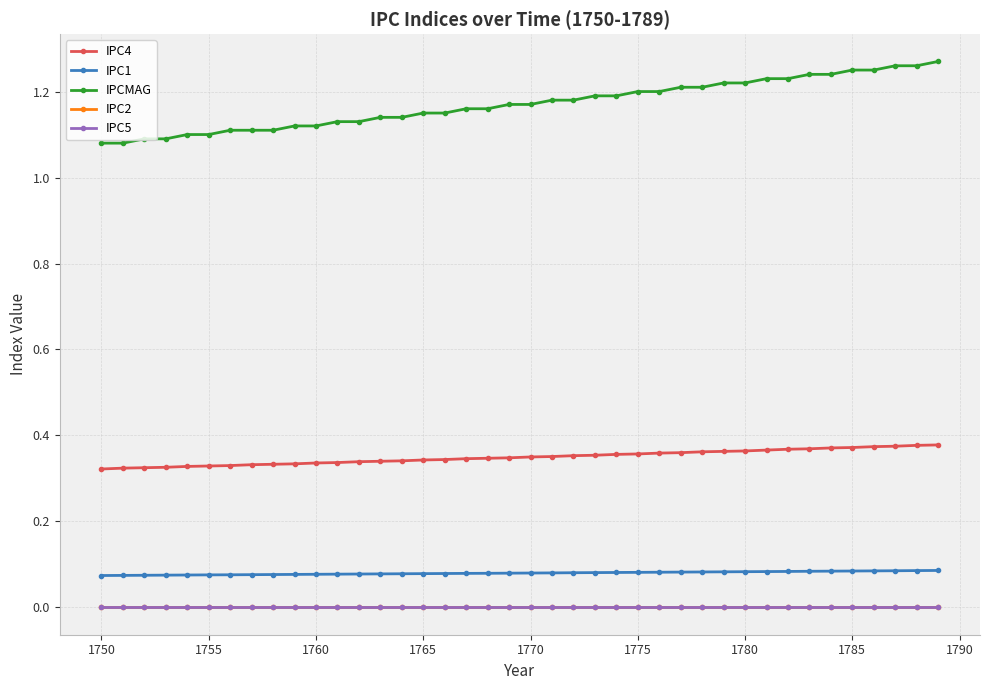

True or false: IPCMAG and IPC5 cross at least once.

False